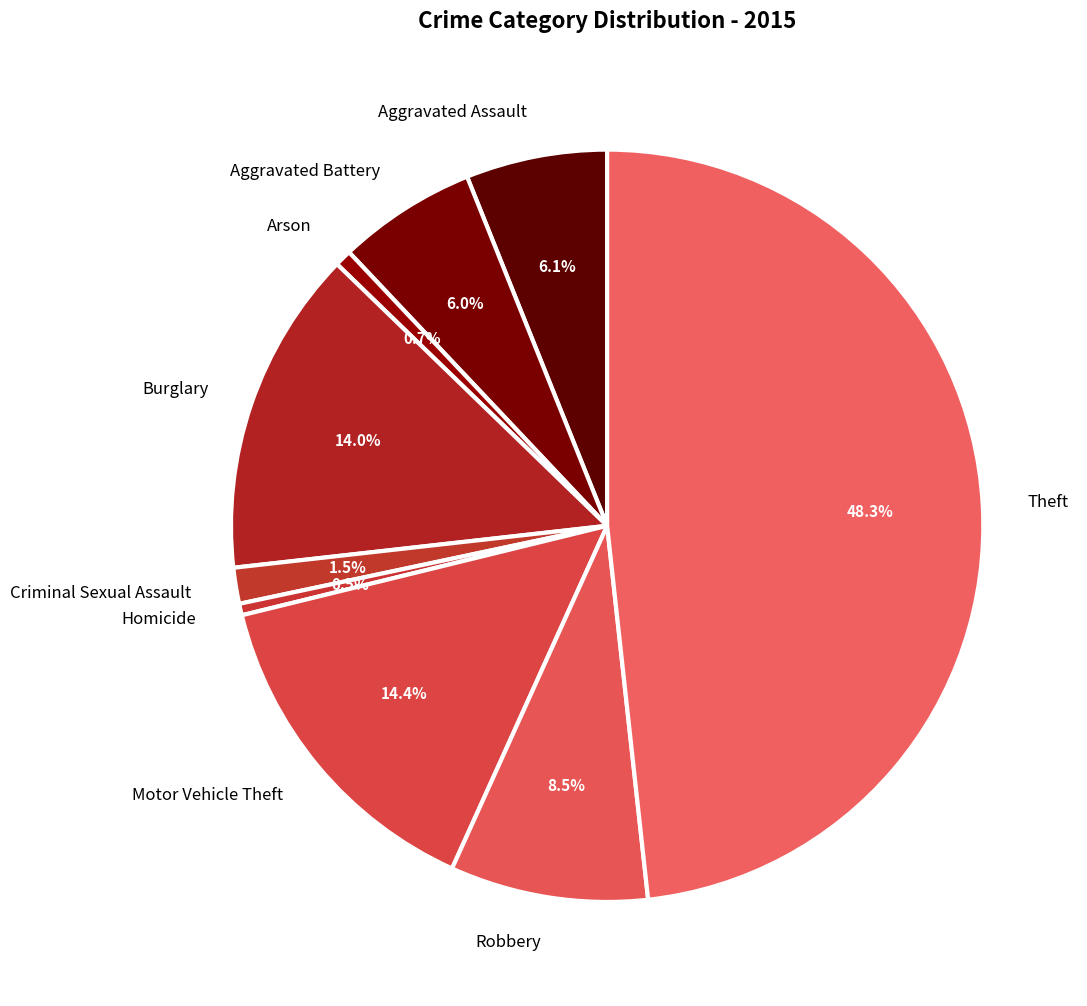

To the nearest percent, what portion does Motor Vehicle Theft represent?

14%